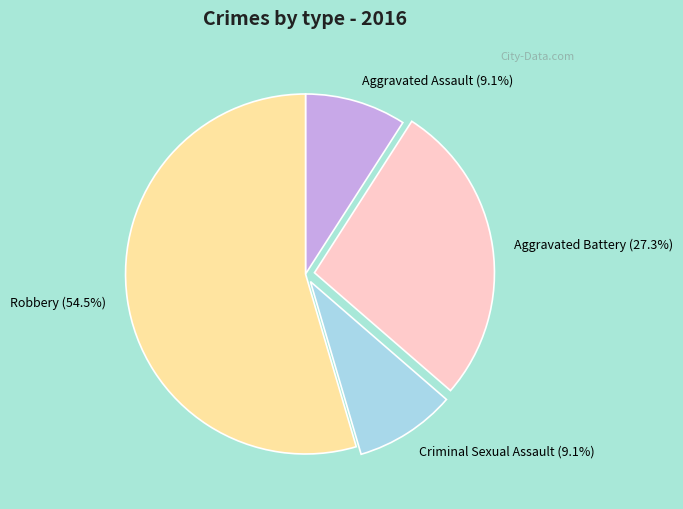

Which category has the biggest portion of the pie?

Robbery